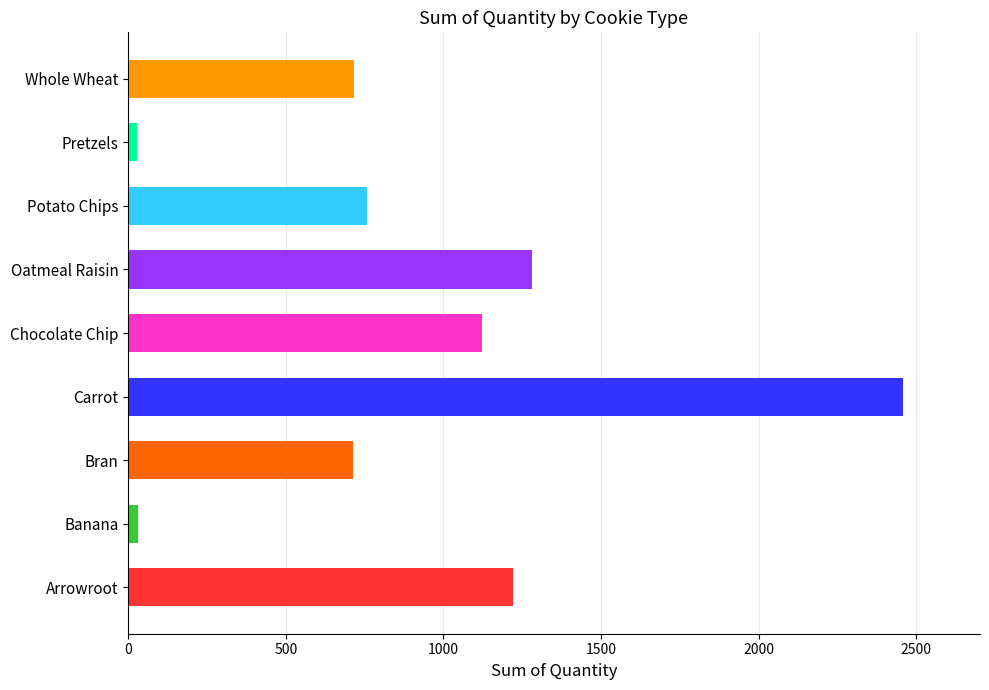

The value at Bran is 713. True or false?

True